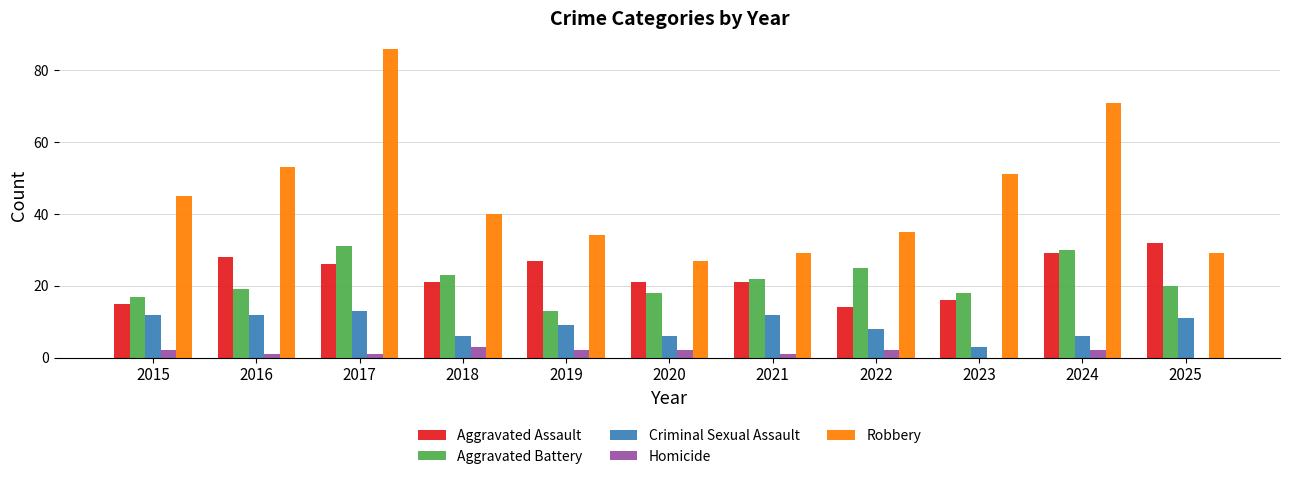

Reading left to right, extract all data points from this chart.

Aggravated Assault: 2015=15	2016=28	2017=26	2018=21	2019=27	2020=21	2021=21	2022=14	2023=16	2024=29	2025=32
Aggravated Battery: 2015=17	2016=19	2017=31	2018=23	2019=13	2020=18	2021=22	2022=25	2023=18	2024=30	2025=20
Criminal Sexual Assault: 2015=12	2016=12	2017=13	2018=6	2019=9	2020=6	2021=12	2022=8	2023=3	2024=6	2025=11
Homicide: 2015=2	2016=1	2017=1	2018=3	2019=2	2020=2	2021=1	2022=2	2023=0	2024=2	2025=0
Robbery: 2015=45	2016=53	2017=86	2018=40	2019=34	2020=27	2021=29	2022=35	2023=51	2024=71	2025=29